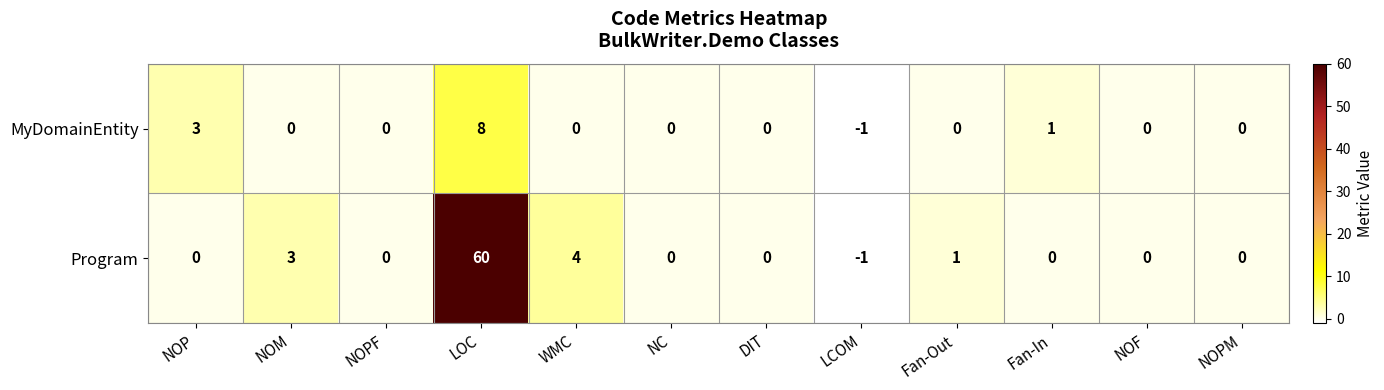

What is the difference between the highest and lowest values at NOP?

3